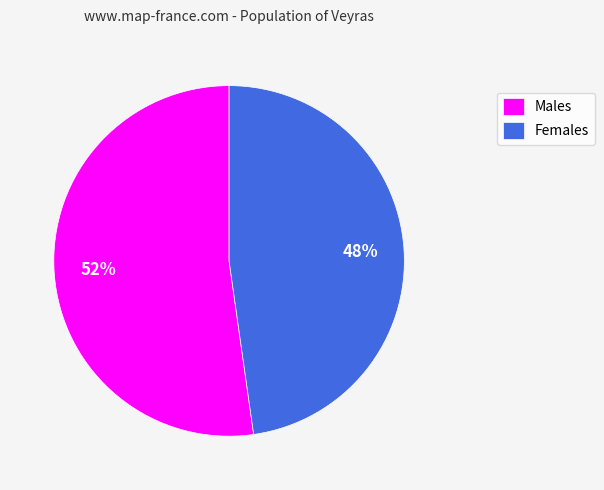

Which slice is the largest?

Males